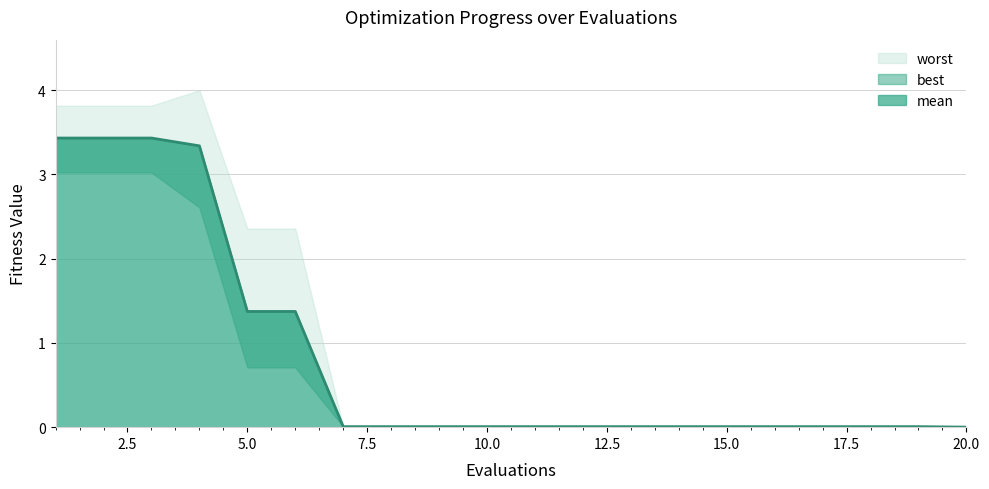

What is the value of the mean point at the 2nd from the left?

3.4